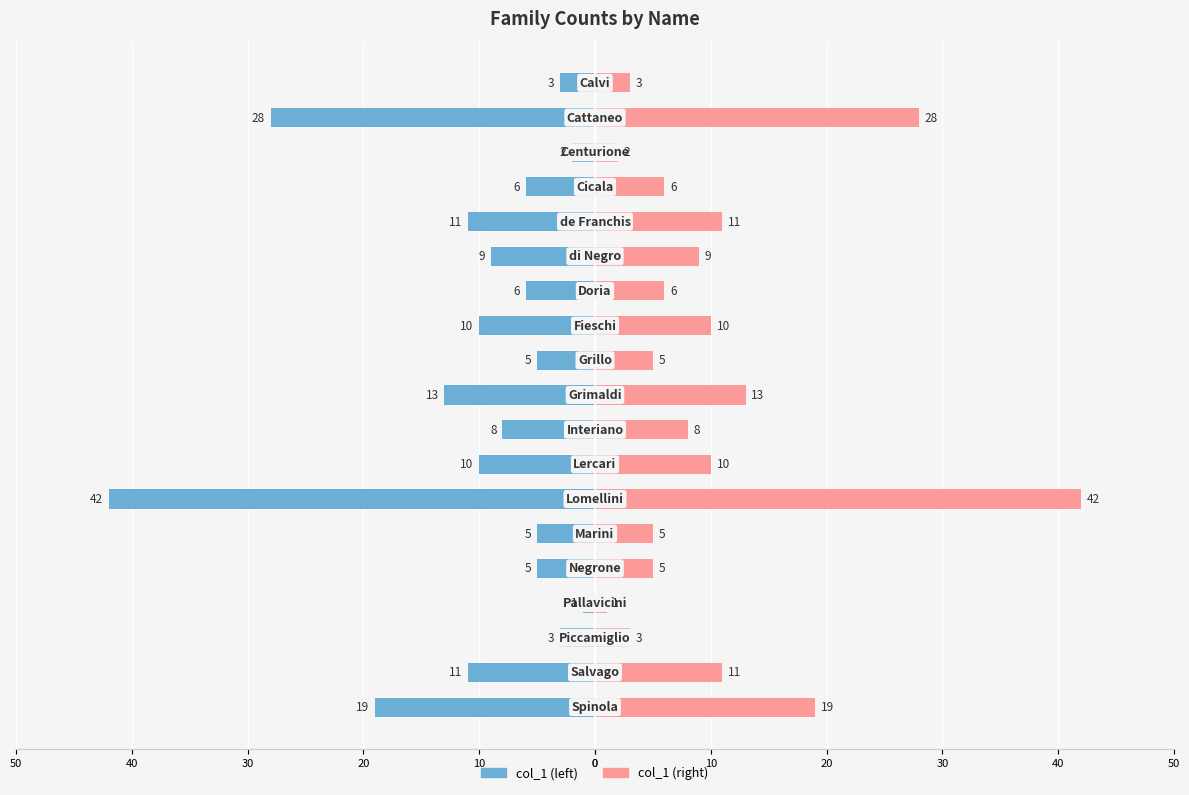

Which series changed the most between 13 and 18?

col_1